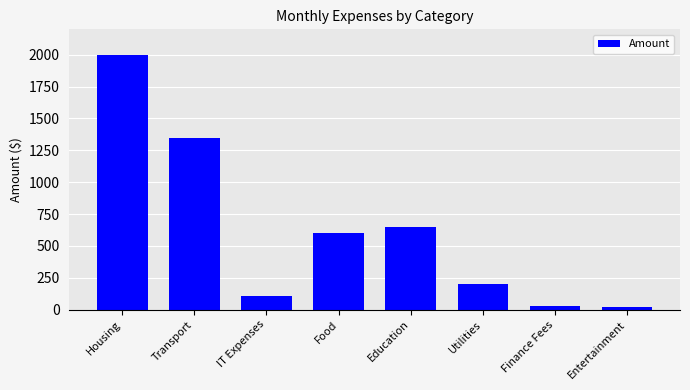

Which has a higher value, Education or Transport?

Transport